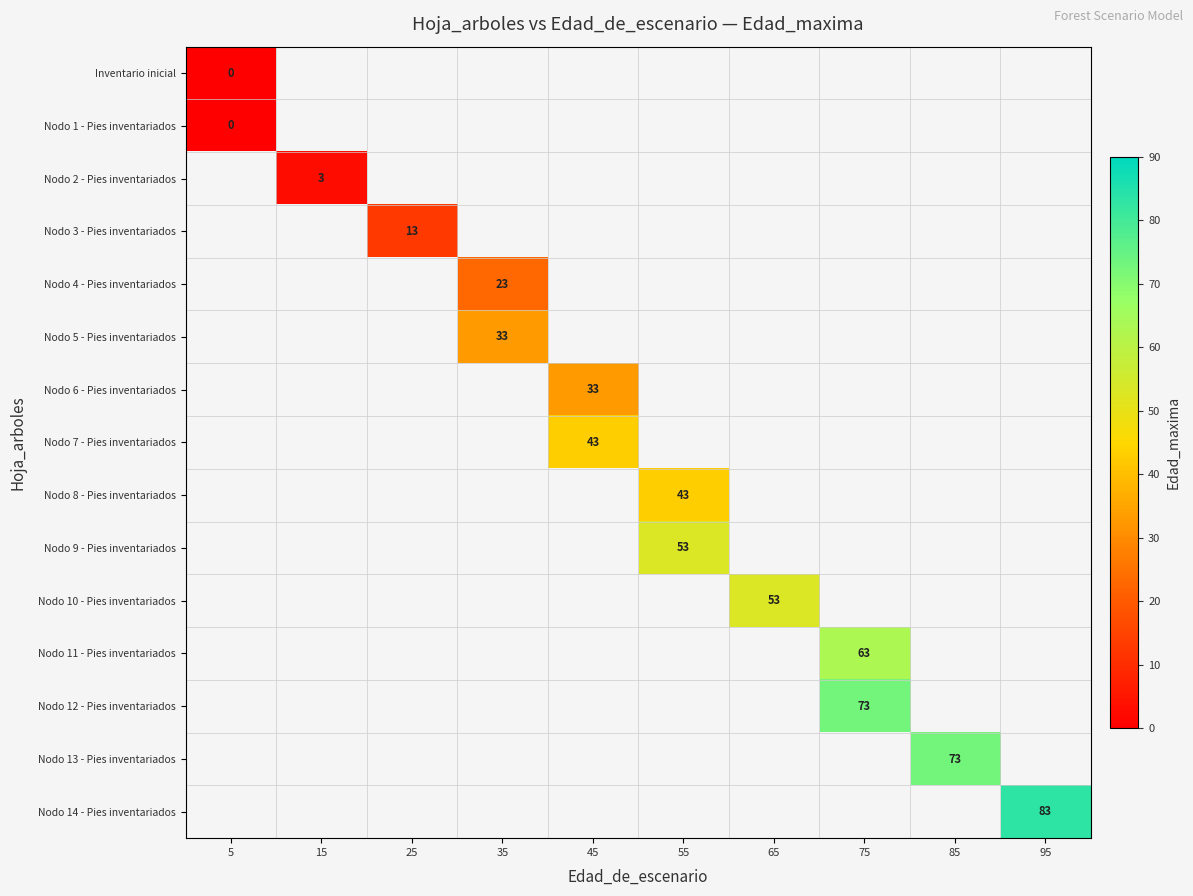

The value of Nodo 4 - Pies inventariados at 35 is 23. True or false?

True